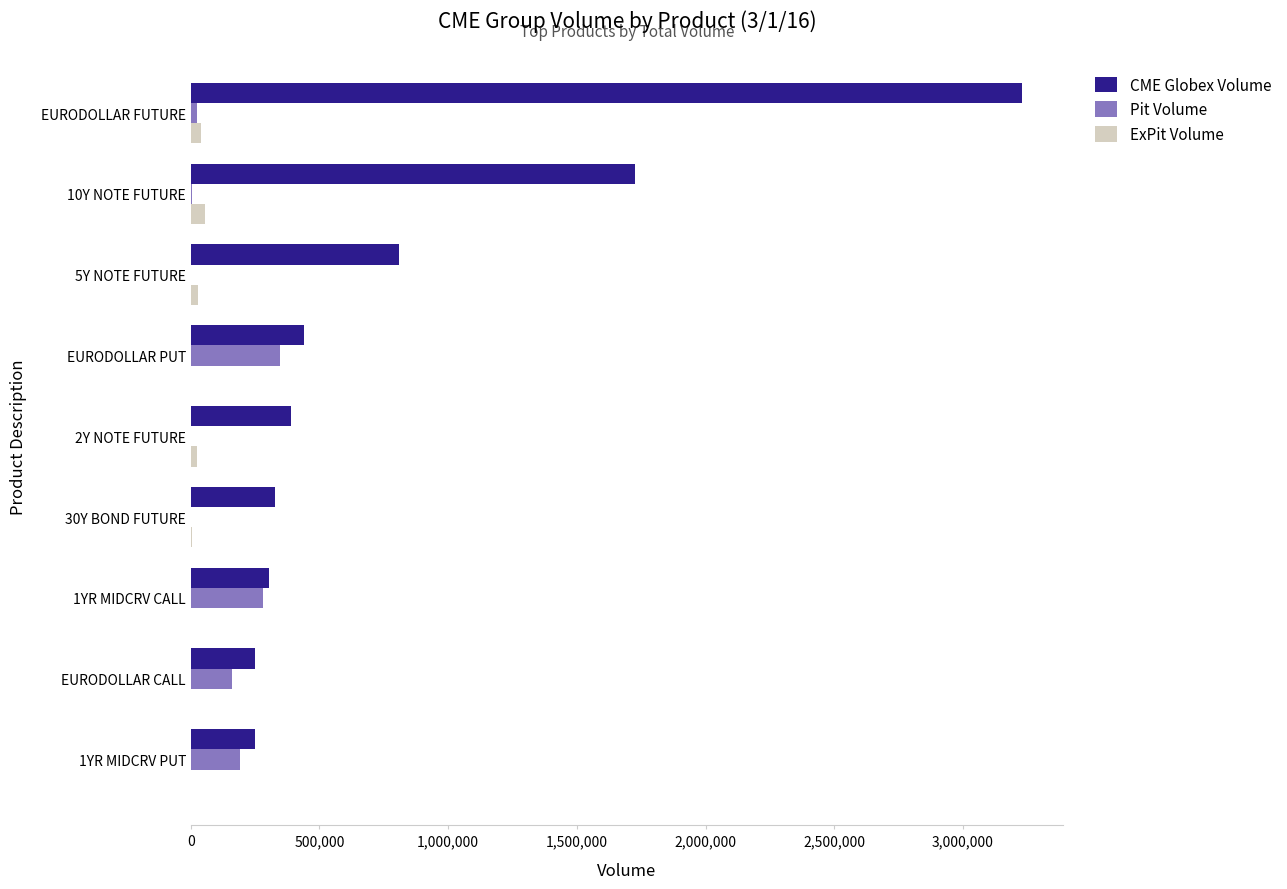

Which series changed the most between EURODOLLAR FUTURE and 30Y BOND FUTURE?

CME Globex Volume